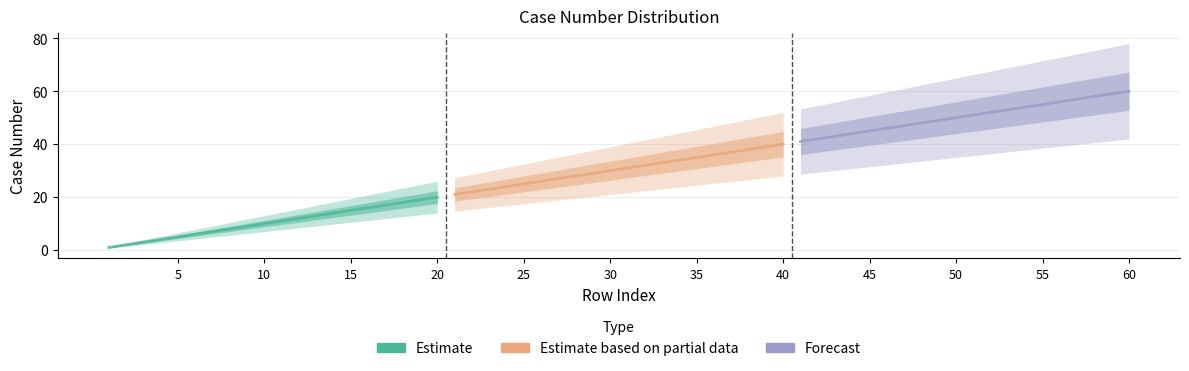

What is the average value of the Estimate based on partial data series?

30